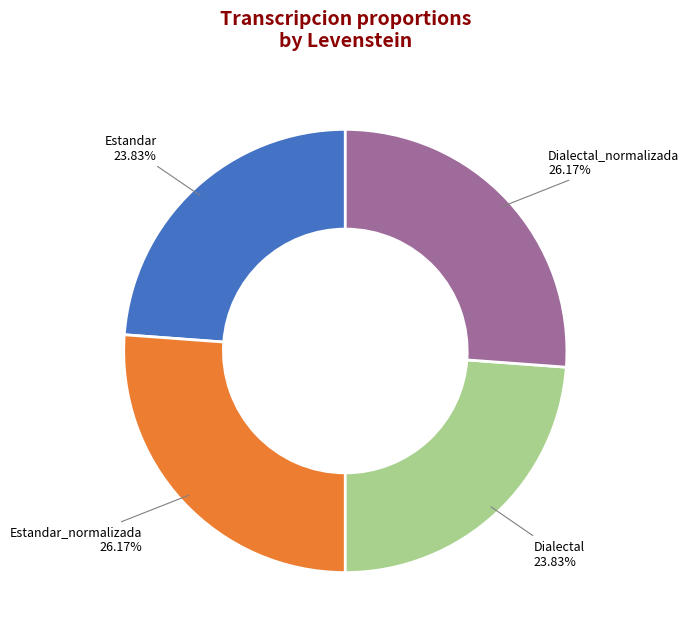

How many slices are in this pie chart?

4